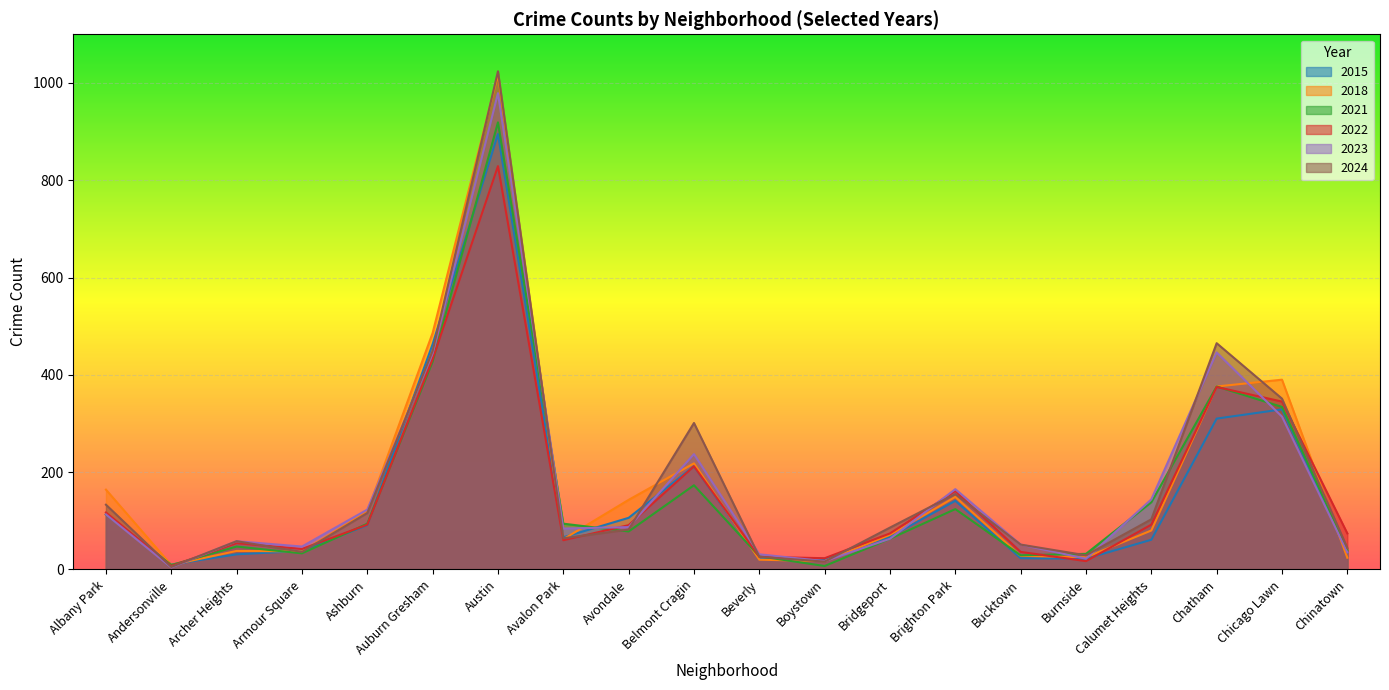

How many data points in 2018 are less than 80?

10